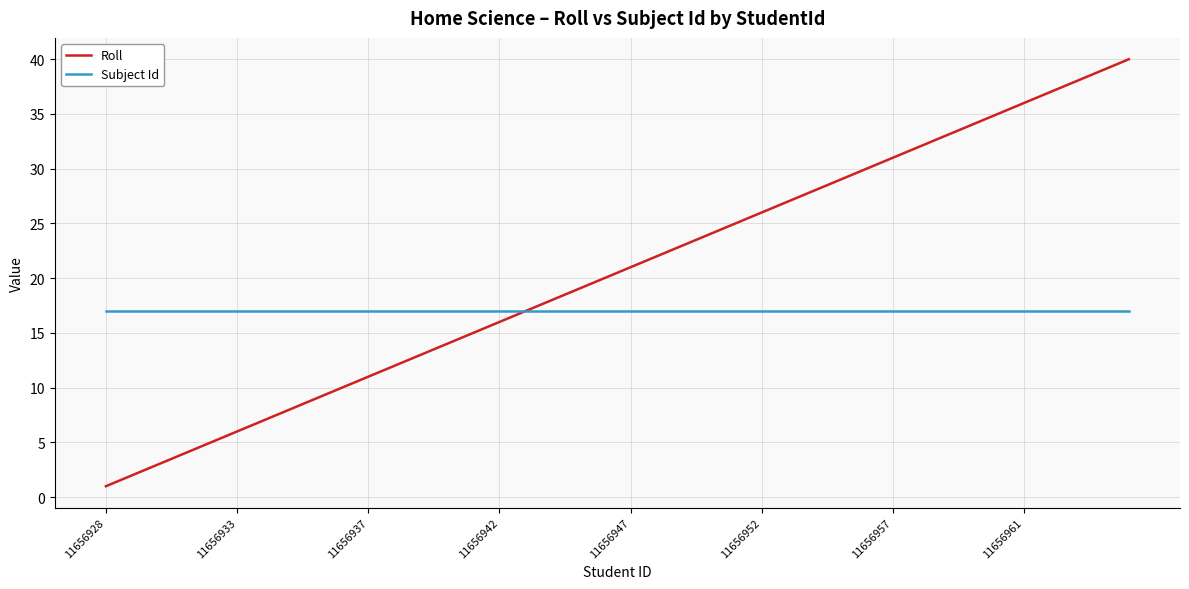

Which series has the largest range (max minus min)?

Roll